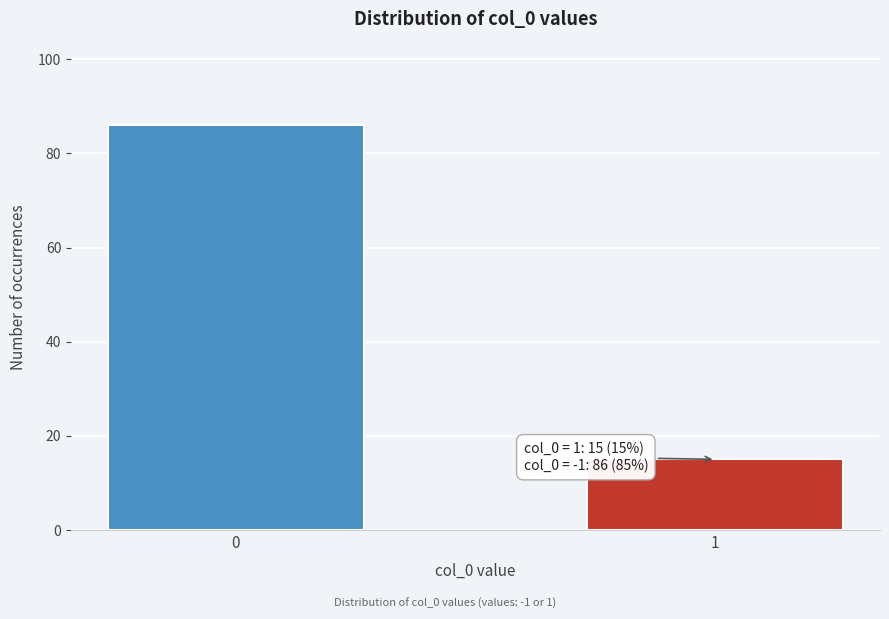

Reading left to right, transcribe all the data shown in this chart.

0=86	1=15